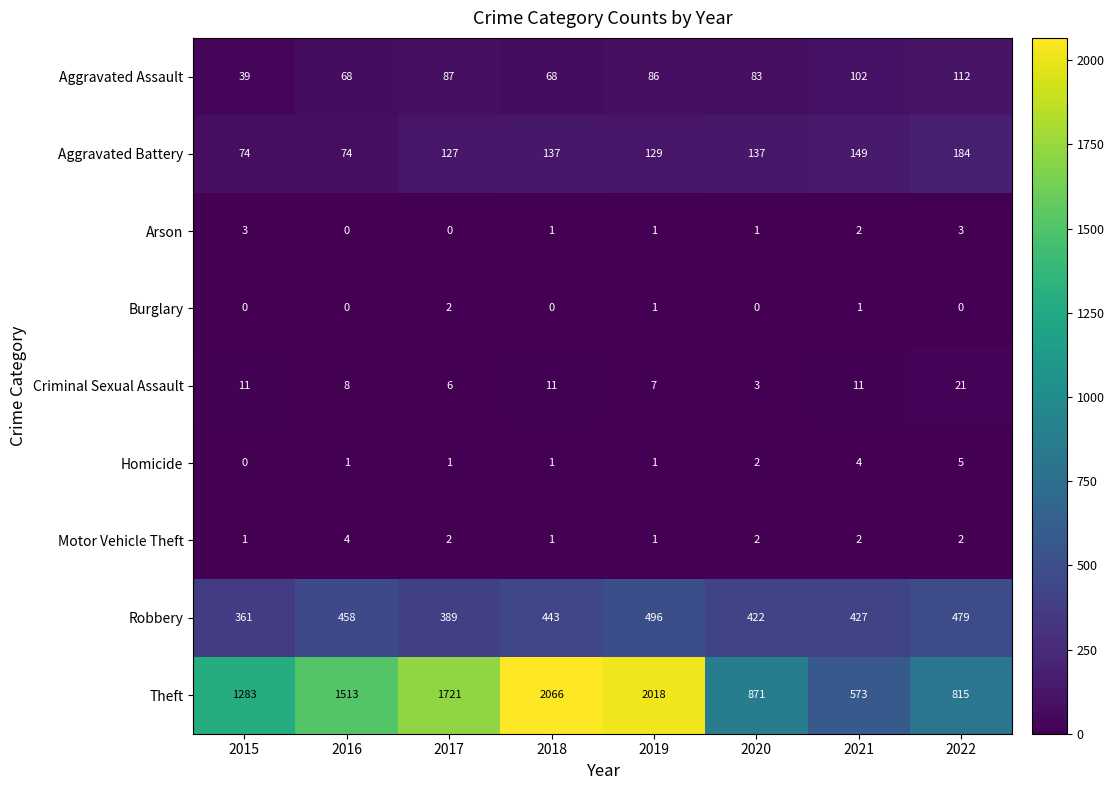

What is the approximate value of Robbery at 2018?

443